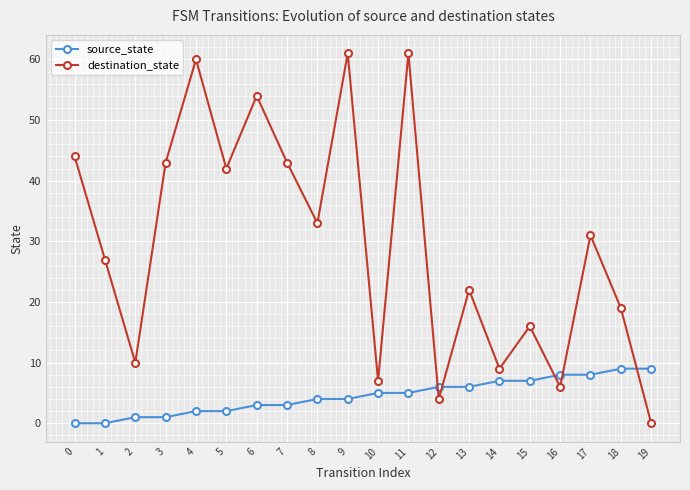

How many data points does each series have?

20